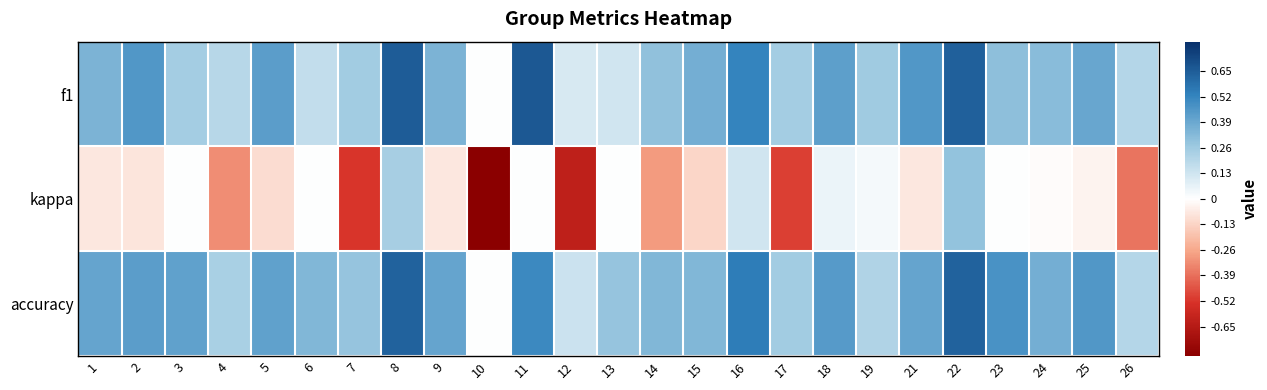

What is the total value across all series at 6?

0.5